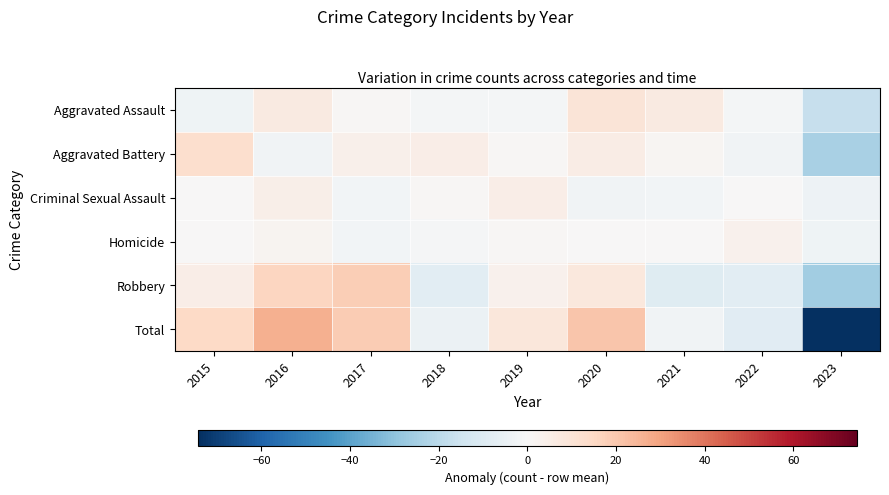

What is the greatest value displayed?

26.7